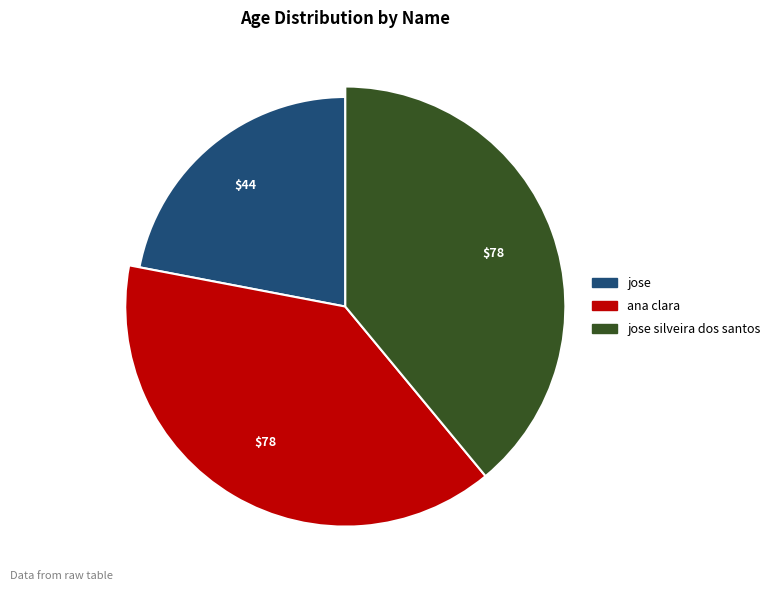

Rank the categories by value from lowest to highest.

jose, ana clara, jose silveira dos santos